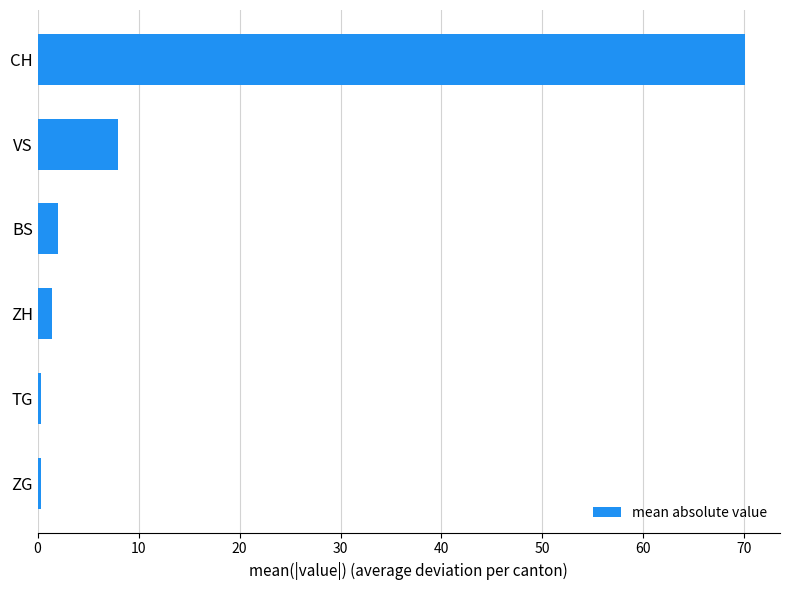

How many distinct data groups are displayed?

1